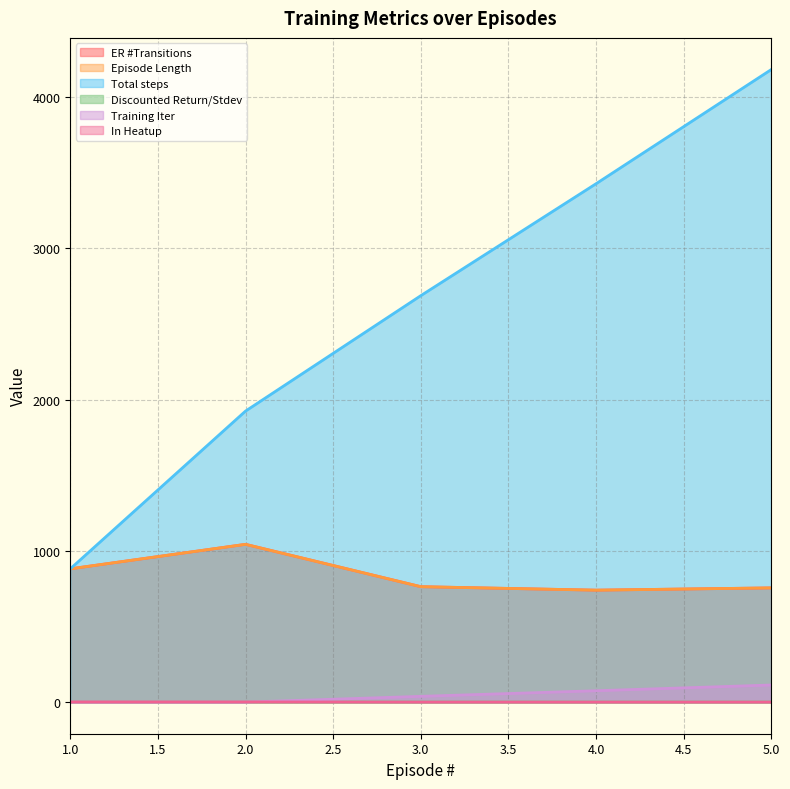

True or false: Episode Length and Discounted Return/Stdev intersect in this chart.

False